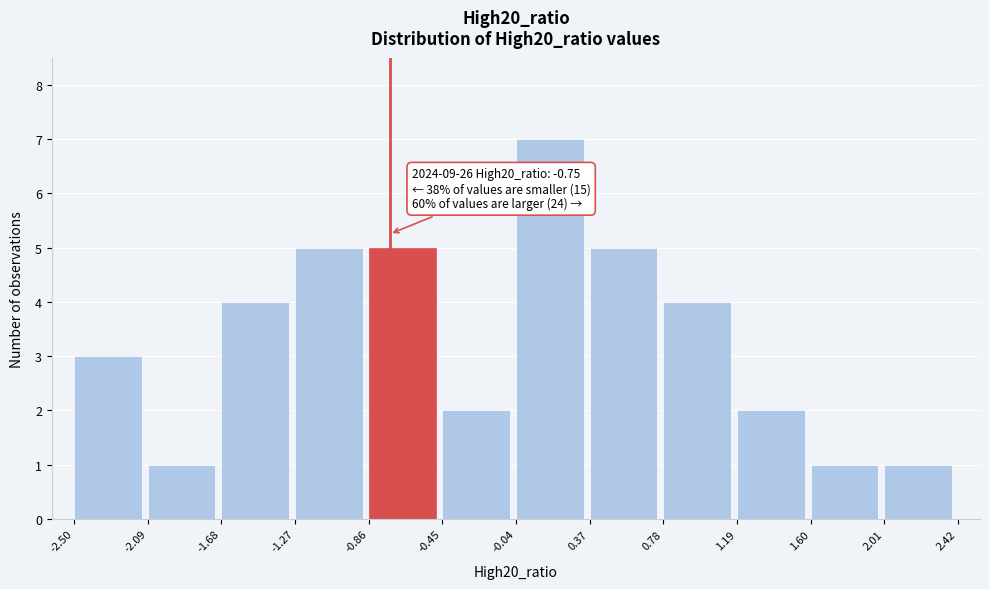

Which range on the x-axis has the tallest bar?

-0.04 to 0.37